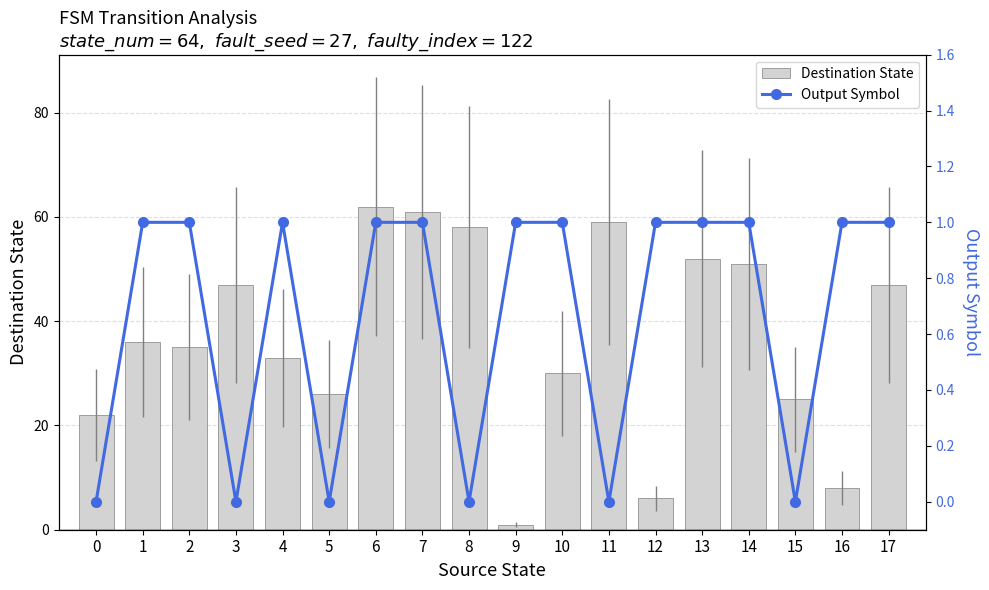

At how many categories does at least one series exceed 19?

15